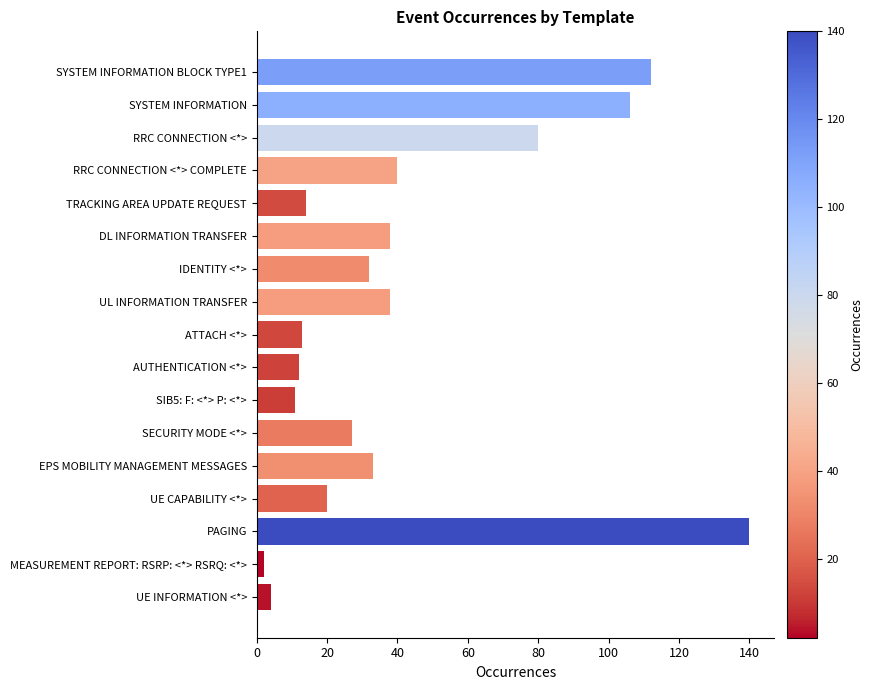

Approximately how many times larger is the value at SYSTEM INFORMATION compared to ATTACH <*>?

8.2